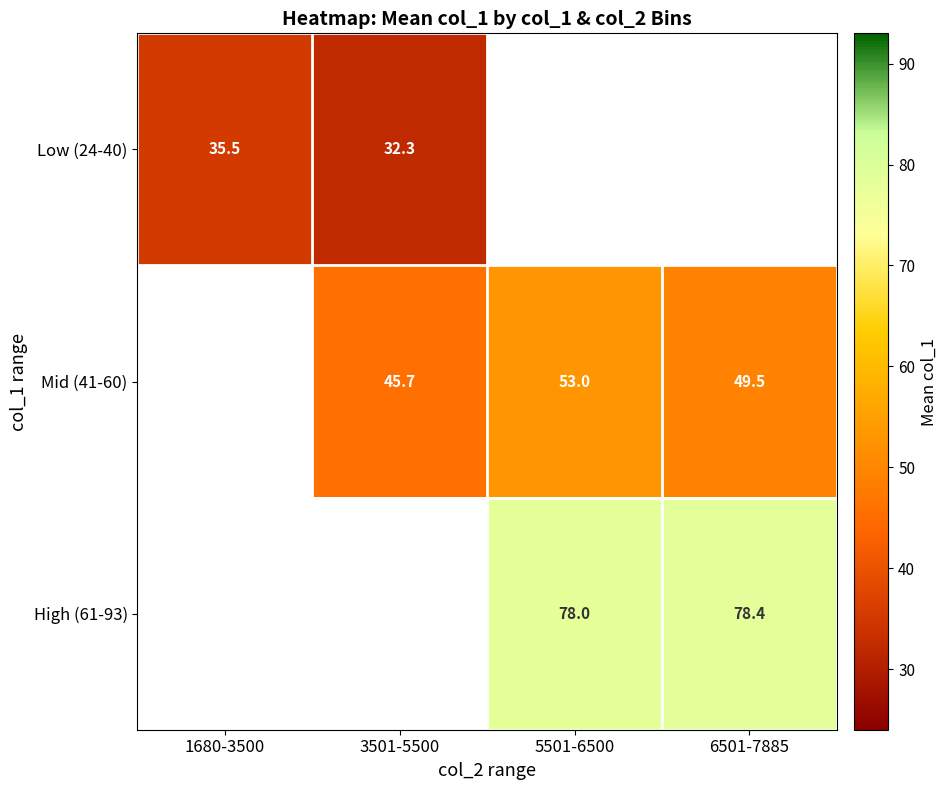

Which label corresponds to the largest value in the chart?

6501-7885